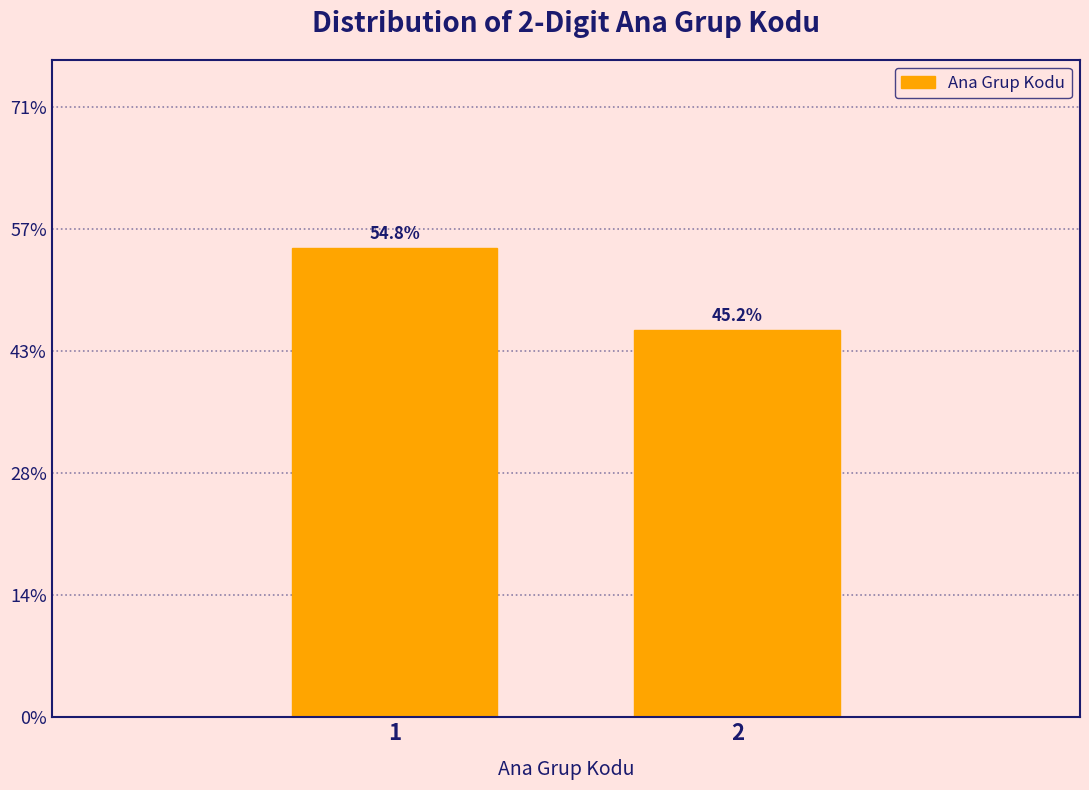

Are the bars horizontal?

No